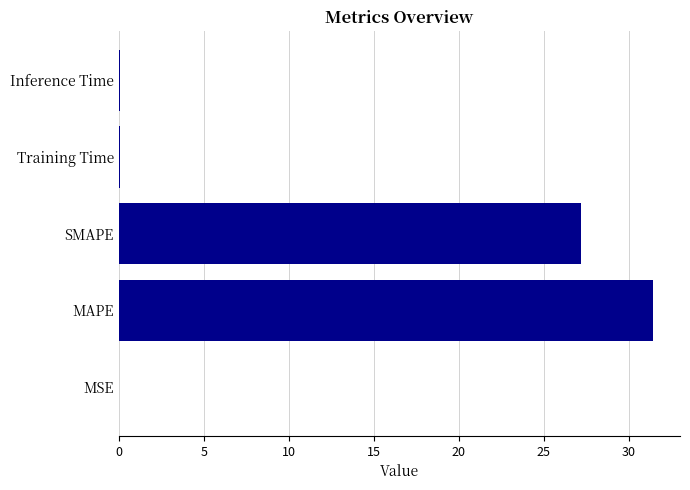

What value does the data have at MAPE?

31.5